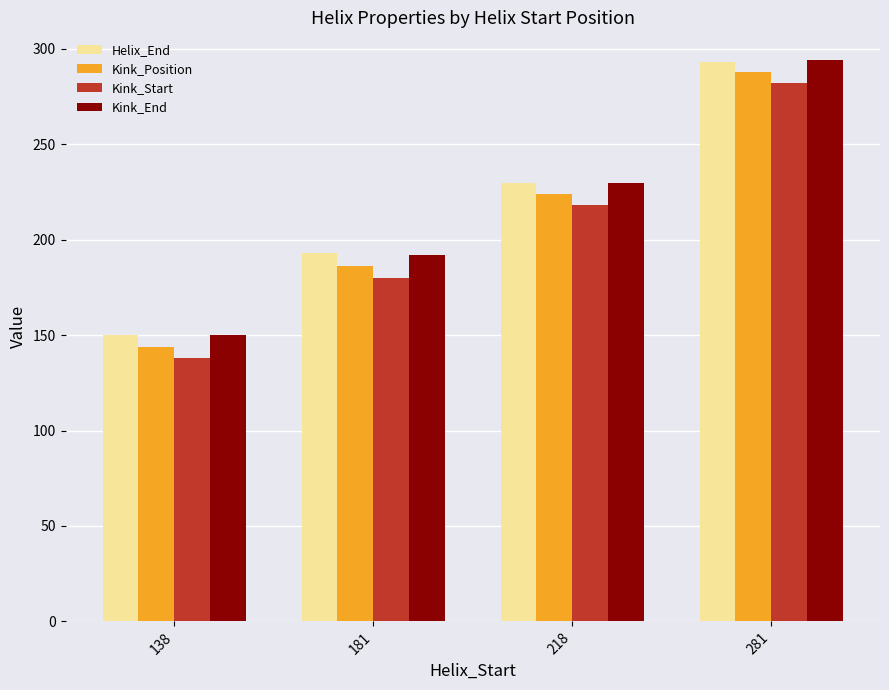

What is the sum of the Kink_End values at 181 and 281?

486